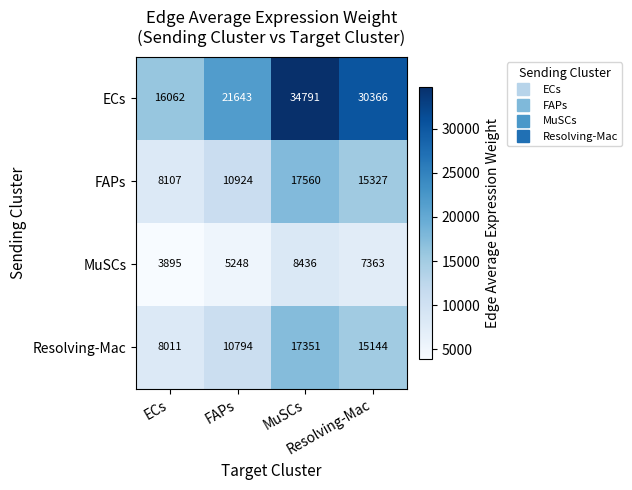

At which category is the sum across all series the highest?

MuSCs